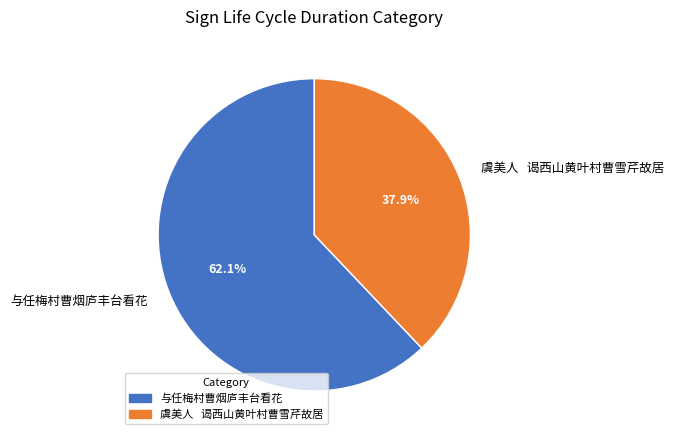

To the nearest percent, what is the average slice percentage?

50%